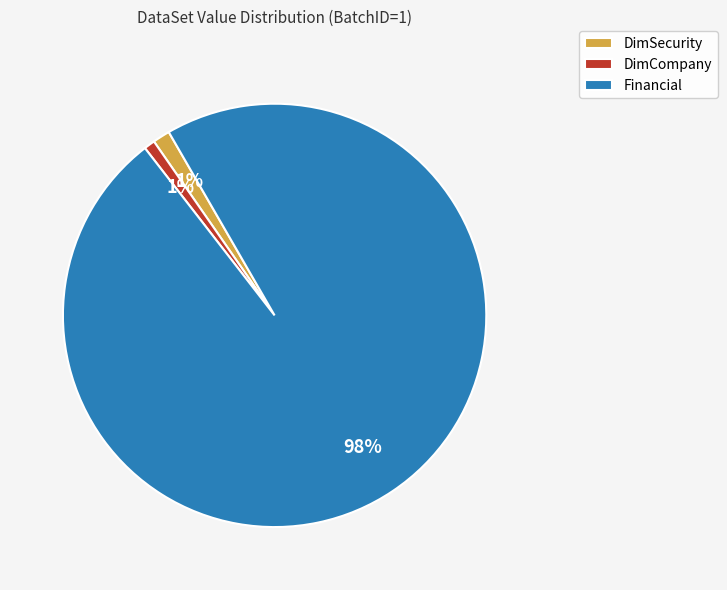

Which slice represents more than half of the pie?

Financial